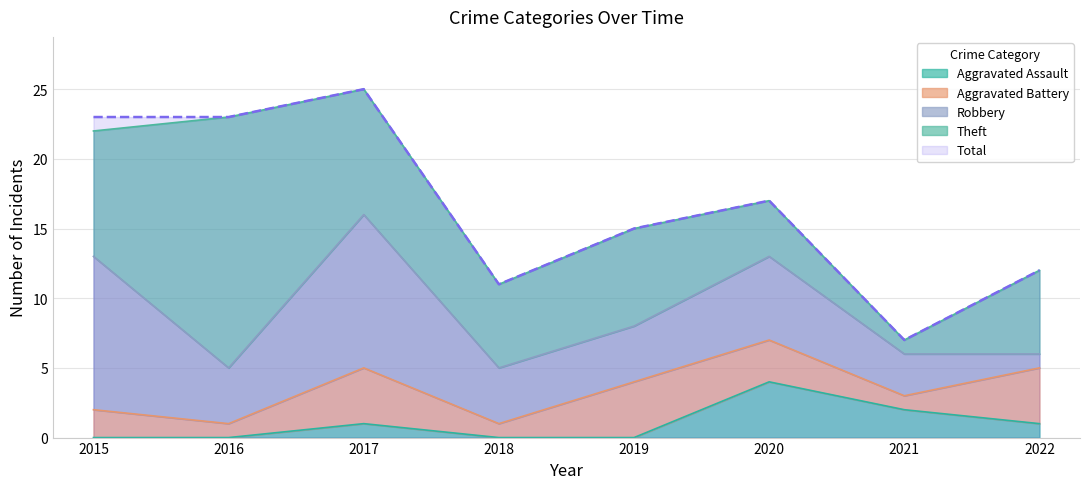

Rank the categories by Total value from lowest to highest.

2021, 2018, 2022, 2019, 2020, 2015, 2016, 2017